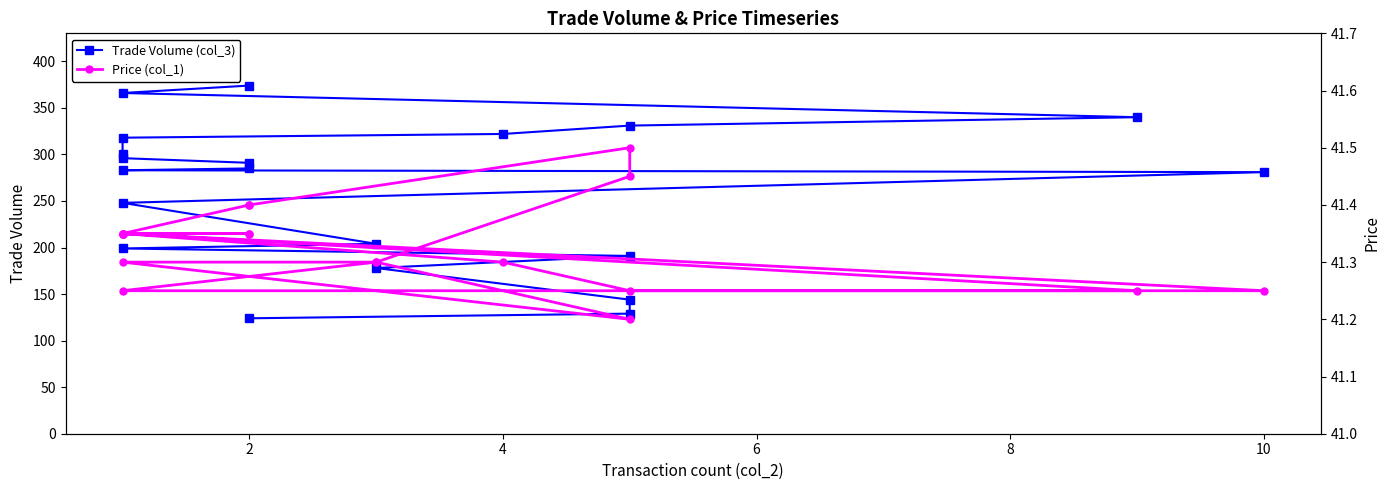

How many interior local peaks does the Price (col_1) series have?

1